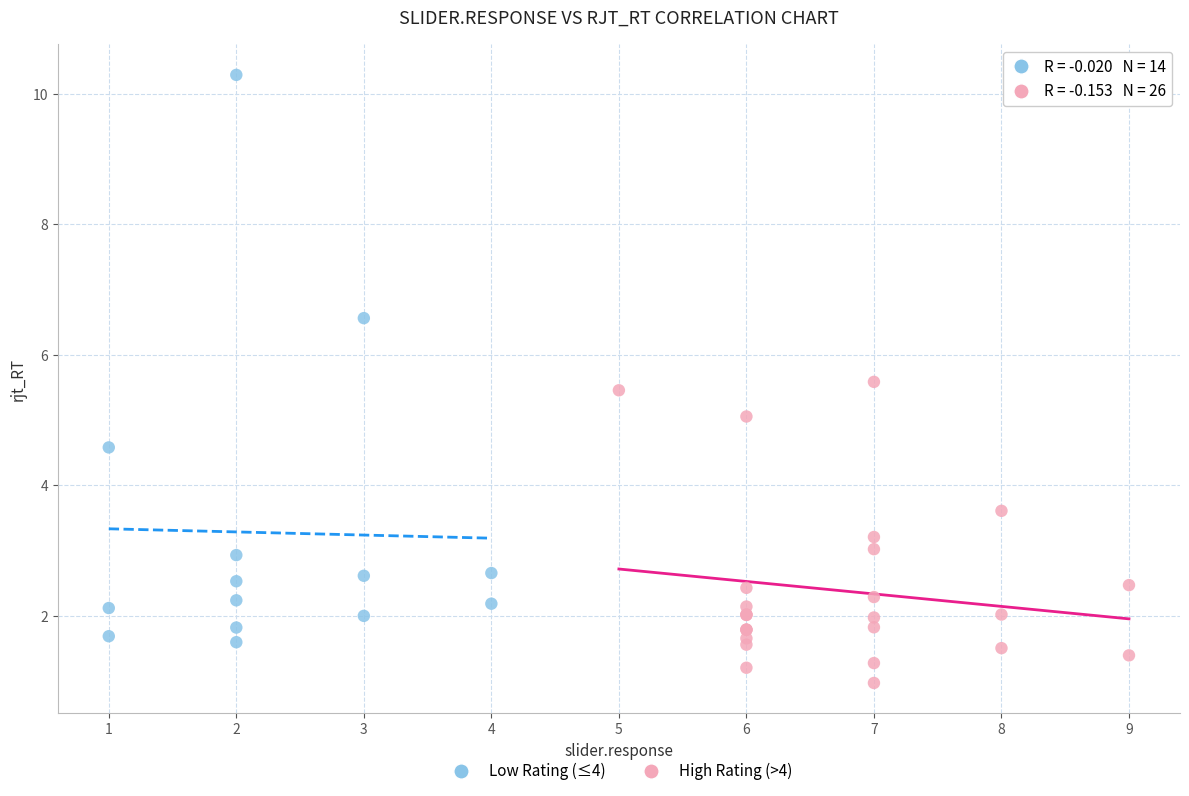

Which series contains the lowest Y value?

High Rating (>4)